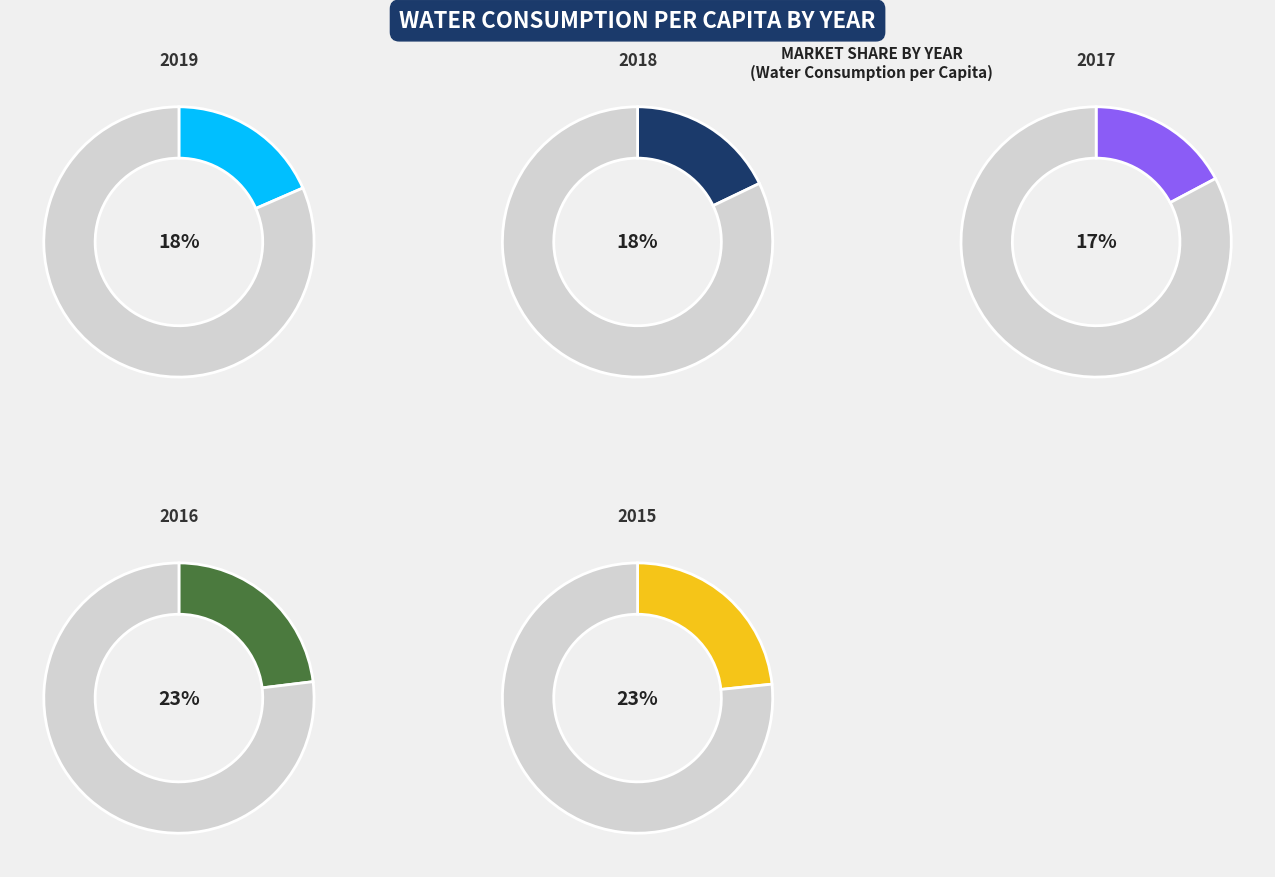

How many segments does this pie chart have?

10